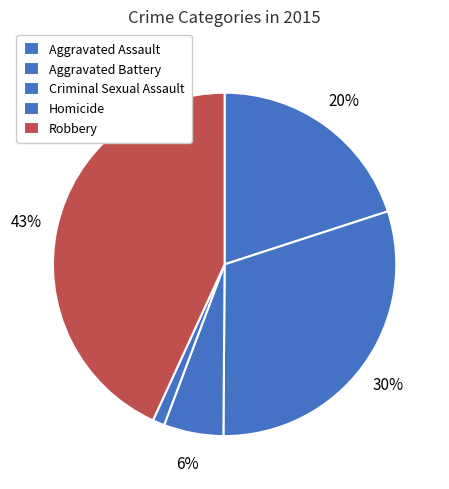

What is the smallest slice in the pie chart?

Homicide